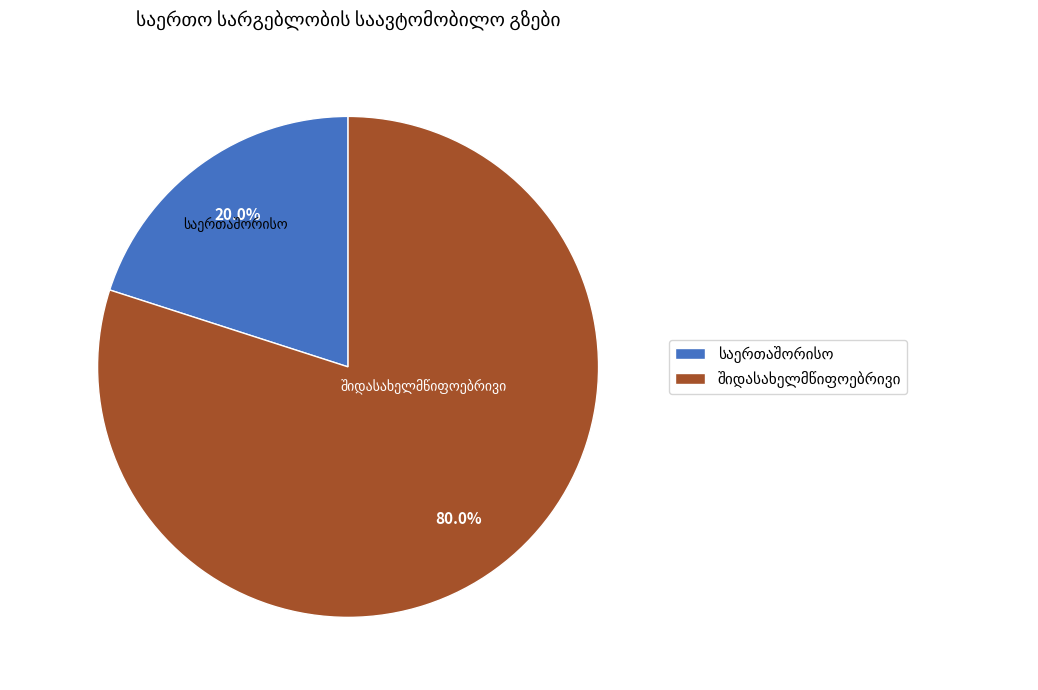

How many segments does this pie chart have?

2